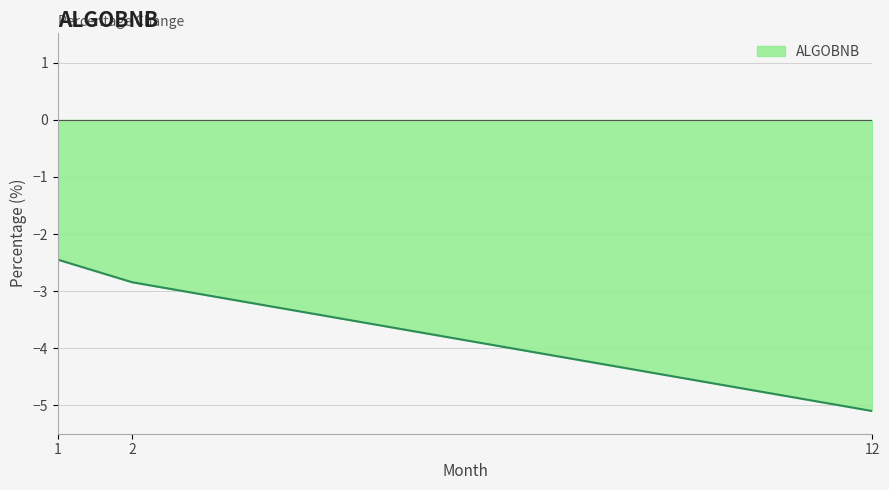

What is the difference between the maximum and minimum values?

2.7